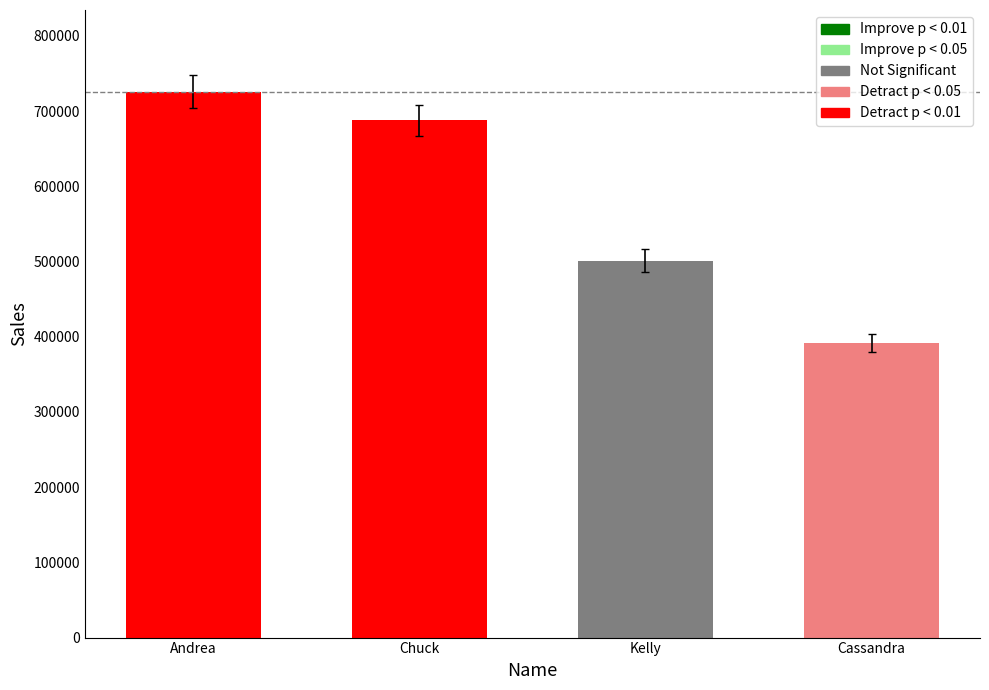

How many data points does each series have?

4